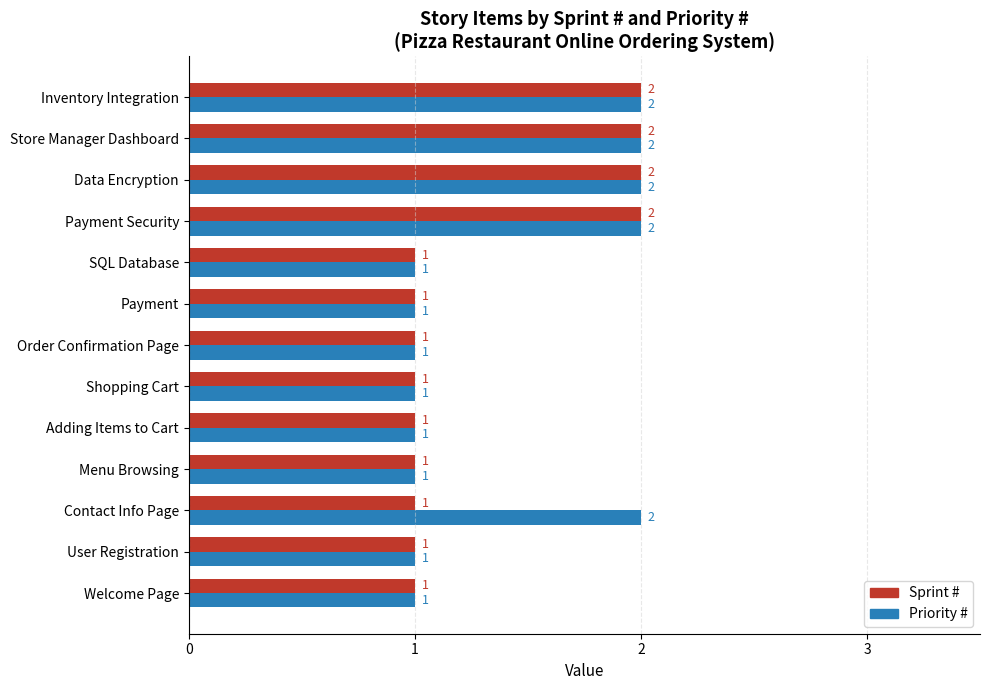

What is the sum of the Priority # values at SQL Database and Data Encryption?

3